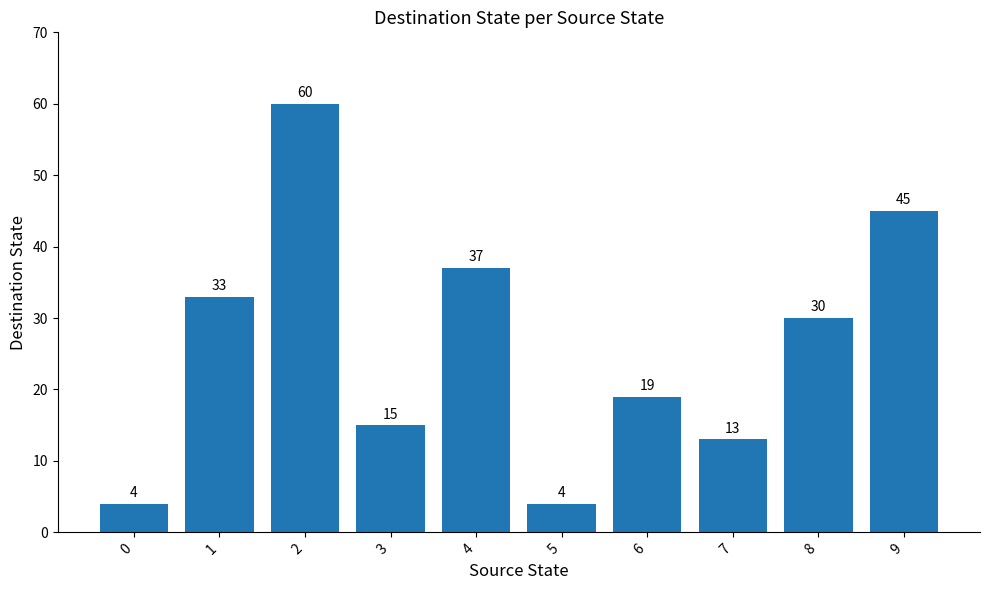

Count the number of categories in the chart.

10